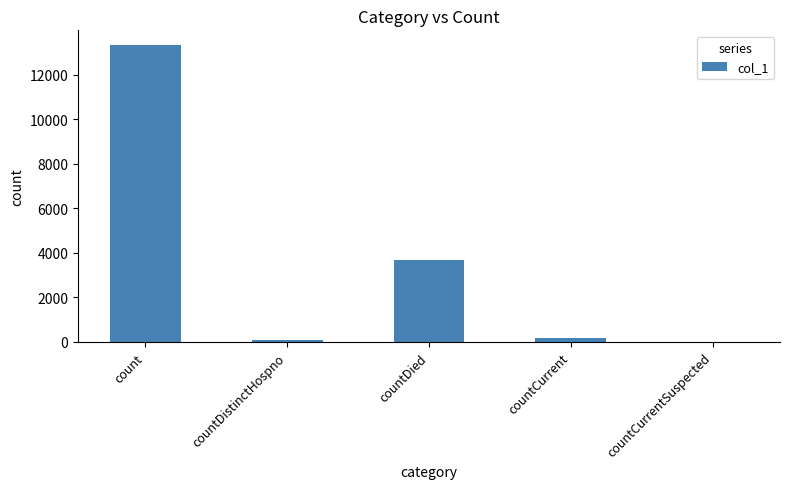

What is the maximum value shown in the chart?

13332